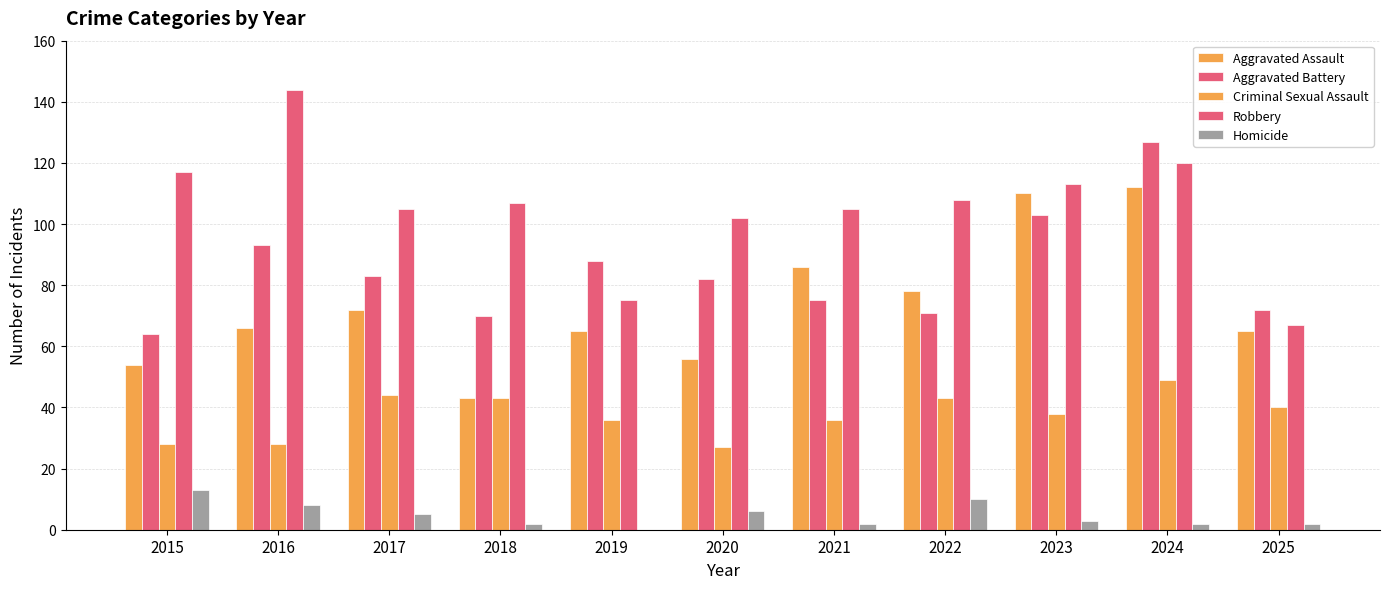

At 2019, list the series in order from largest to smallest.

Aggravated Battery, Robbery, Aggravated Assault, Criminal Sexual Assault, Homicide